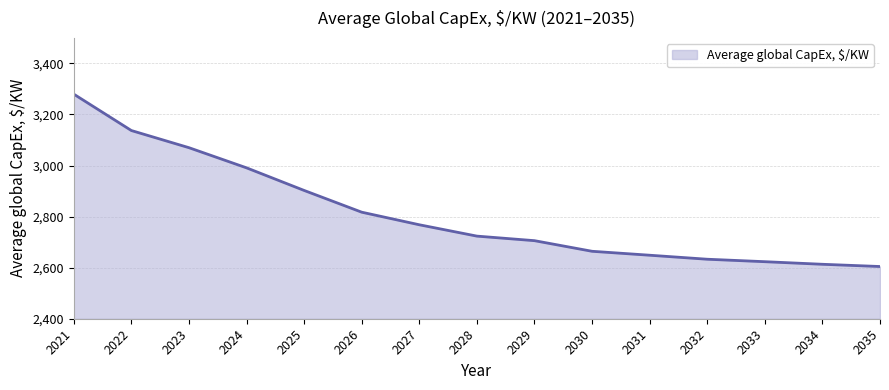

Reading right to left, transcribe all the data shown in this chart.

2604.5	2613.3	2623.4	2633.1	2648.8	2664.2	2705.8	2723.6	2768.0	2817.3	2902.5	2991.0	3070.0	3137.1	3279.7